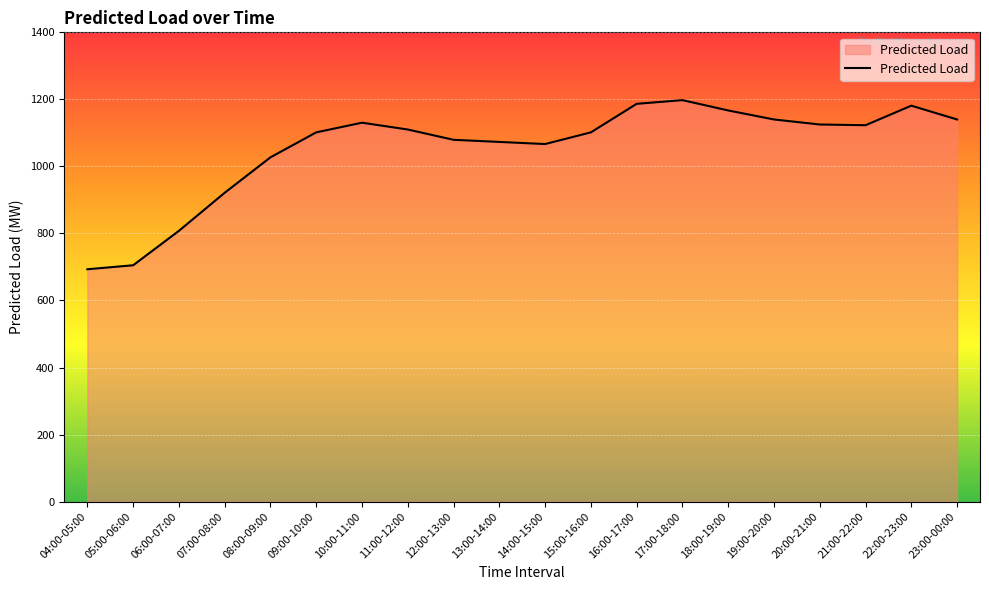

What is the maximum value shown in the chart?

1197.7